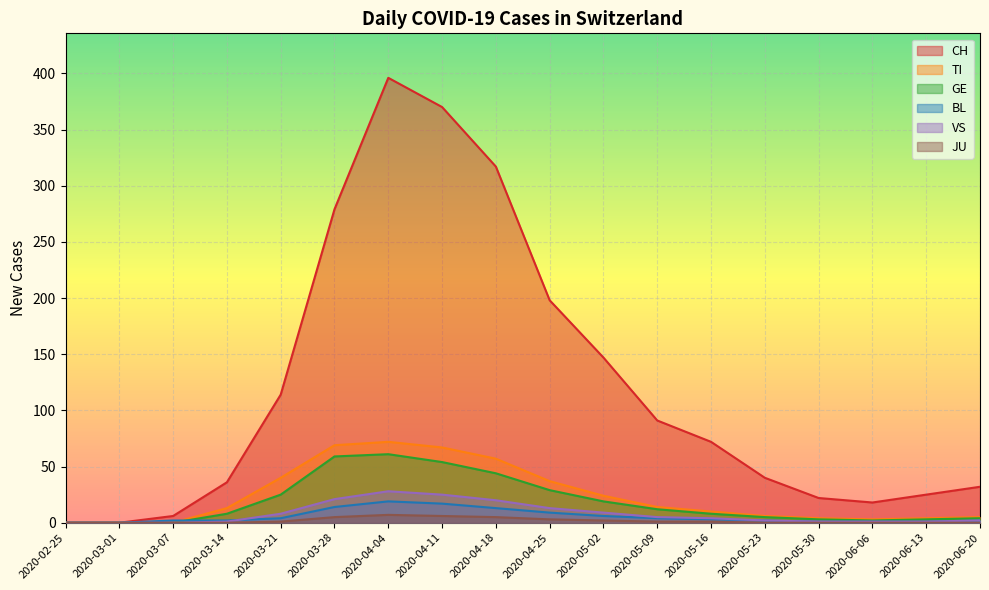

How many interior local peaks does the TI series have?

1